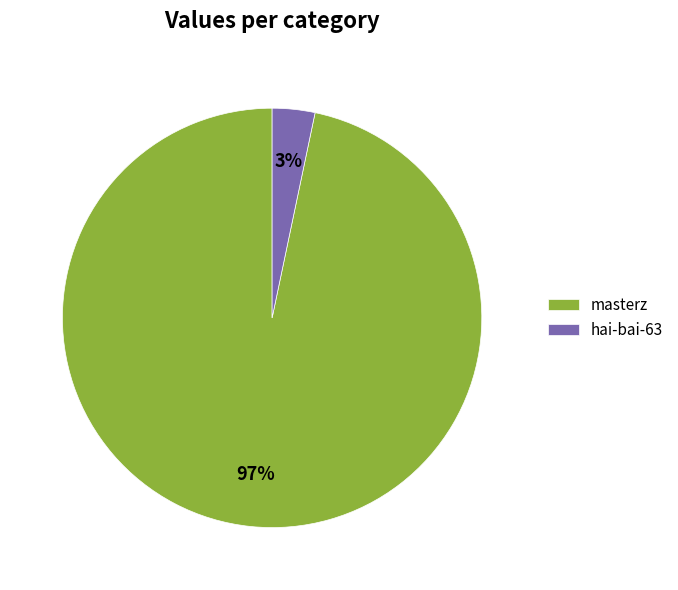

Which category has the biggest portion of the pie?

masterz